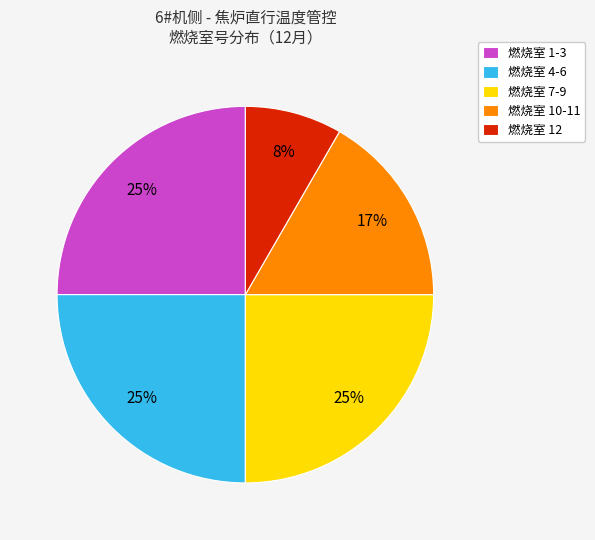

Which category has the smallest portion of the pie?

燃烧室 12